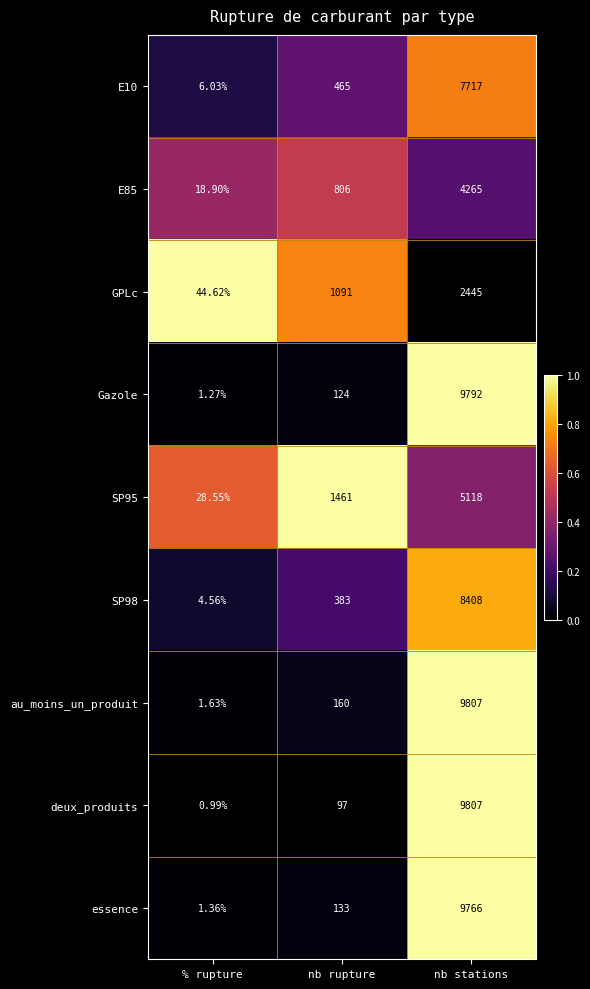

Which series has the widest spread of values?

deux_produits